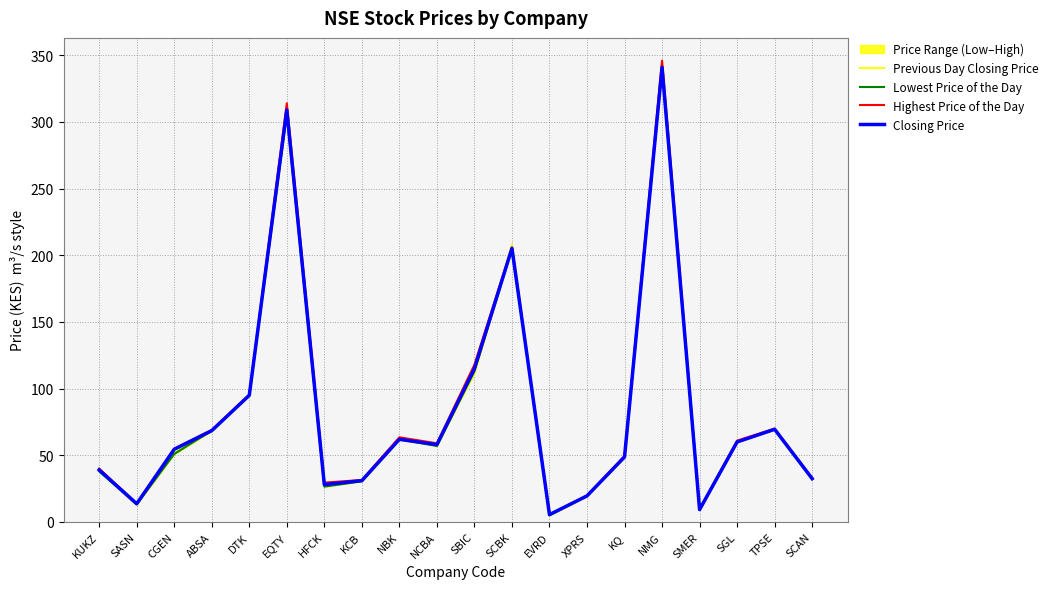

Rank the series by their maximum value, from lowest to highest.

Lowest Price of the Day, Closing Price, Previous Day Closing Price, Highest Price of the Day